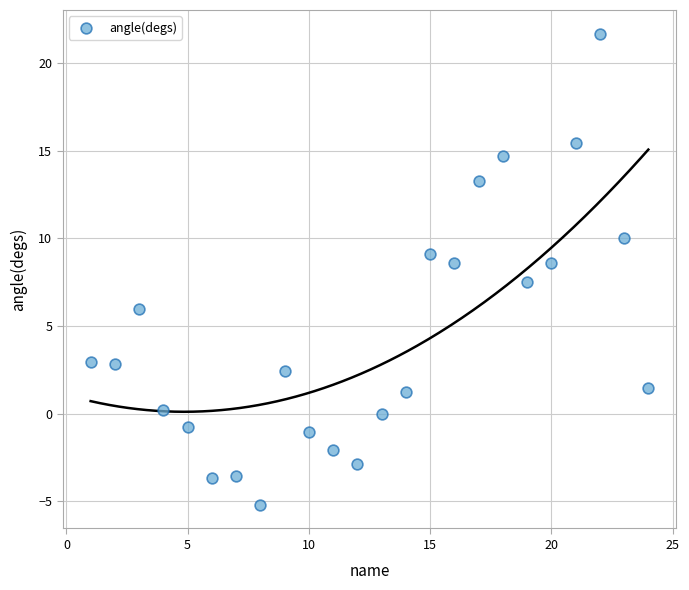

What is the range of Y values (max minus min)?

26.9